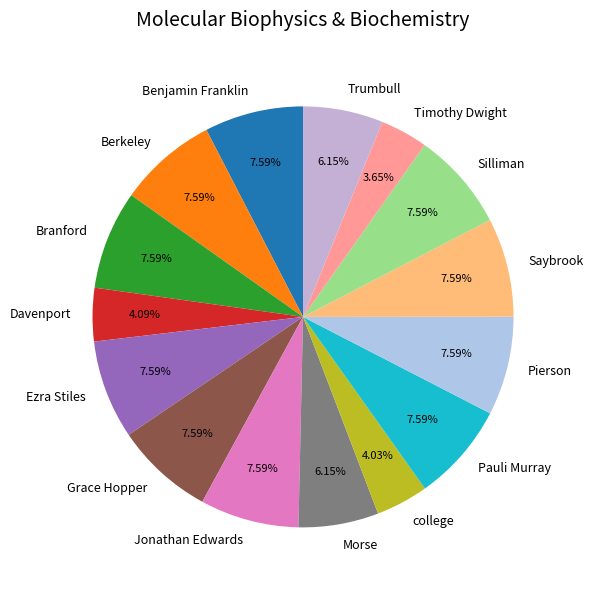

Between college and Berkeley, which is larger?

Berkeley